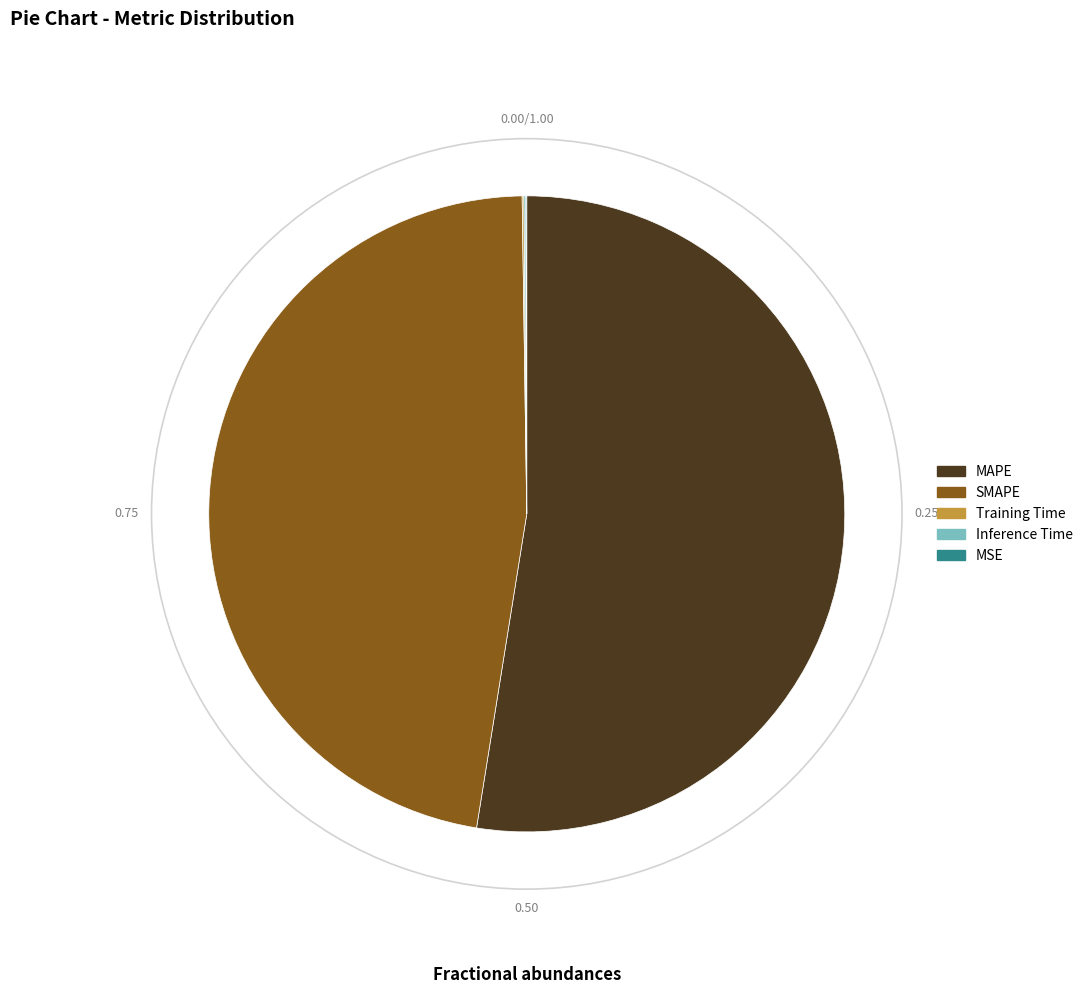

Which slice is the largest?

MAPE